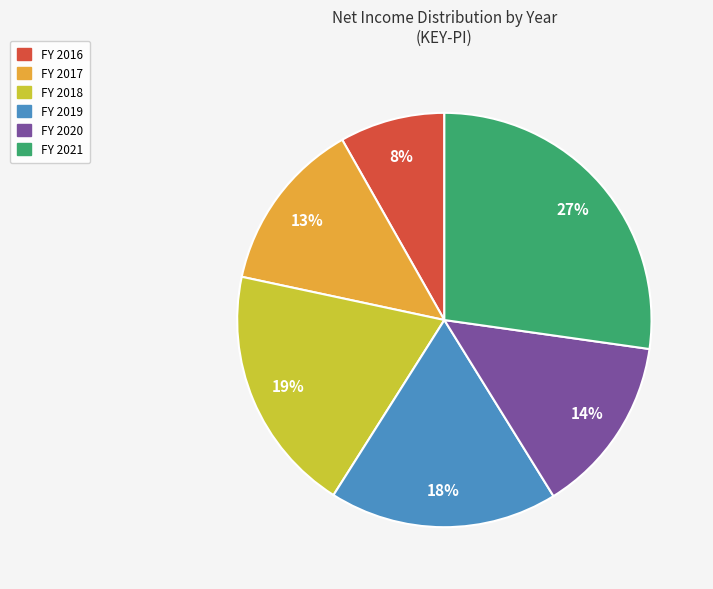

To the nearest percent, what is the average slice percentage?

17%